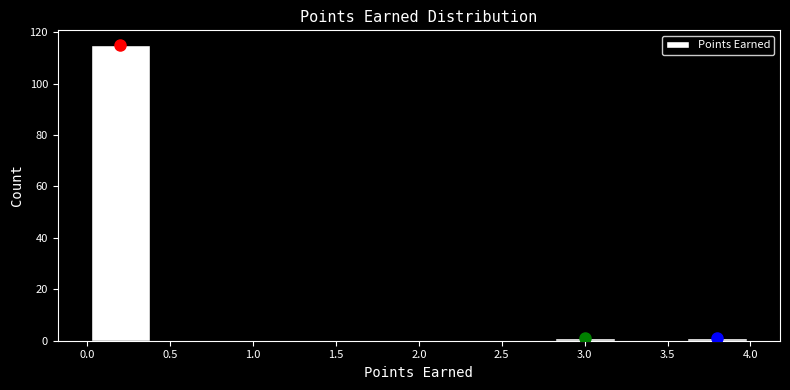

Reading left to right, list every bar in this chart as the range it spans on the x-axis followed by its height. The values are not printed on the chart, so give them approximately, as read against the axis.

0.0 to 0.4: 116
0.4 to 0.8: 0
0.8 to 1.2: 0
1.2 to 1.6: 0
1.6 to 2.0: 0
2.0 to 2.4: 0
2.4 to 2.8: 0
2.8 to 3.2: under 2
3.2 to 3.6: 0
3.6 to 4.0: under 2